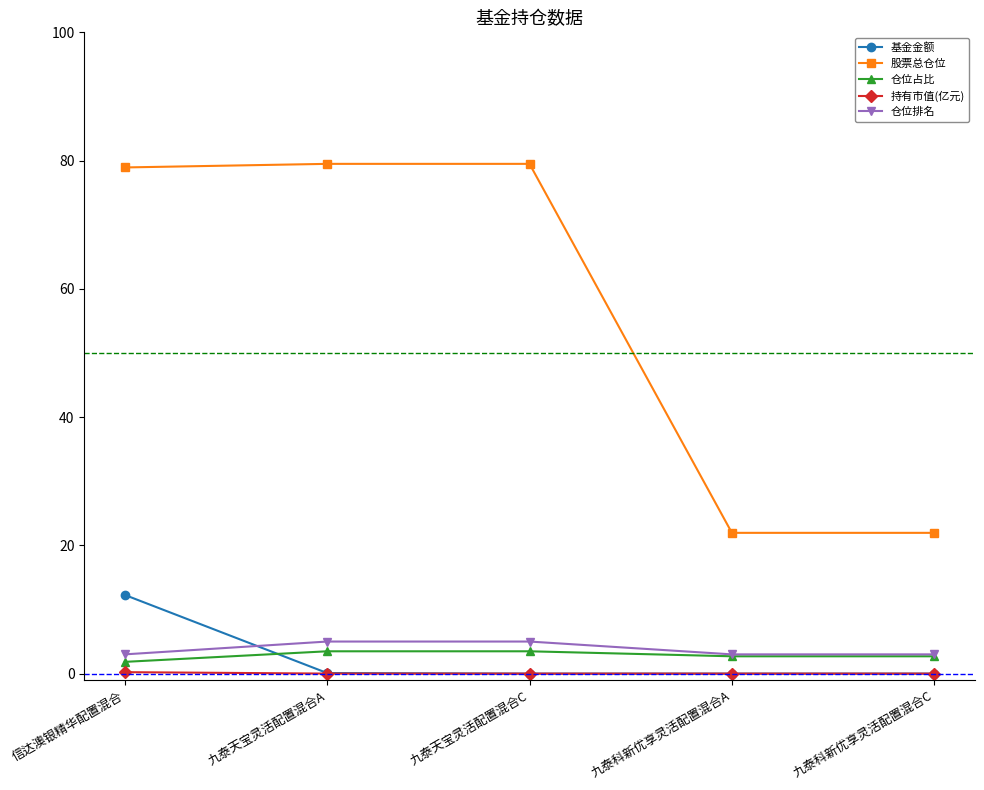

What is the highest value of the 股票总仓位 series?

79.5